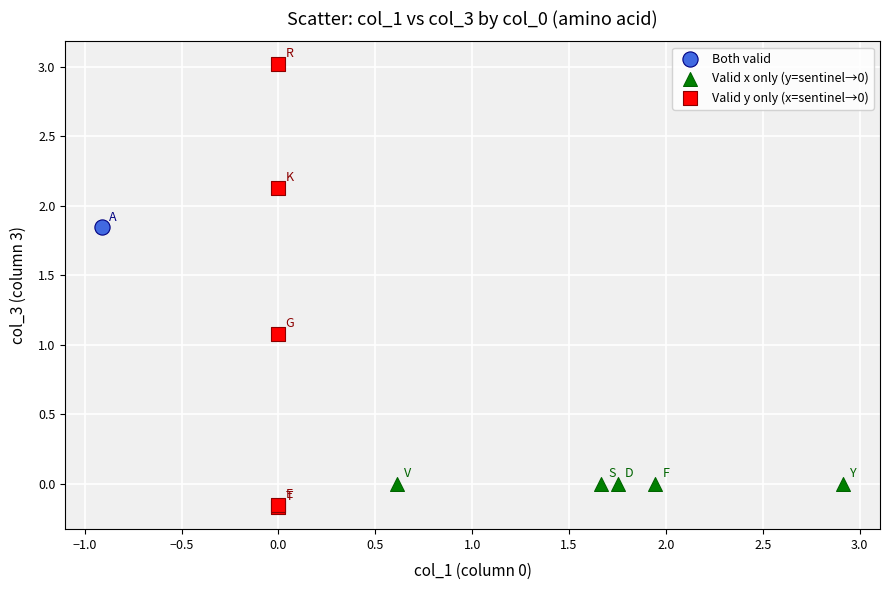

Which series contains the highest Y value?

Valid y only (x=sentinel→0)